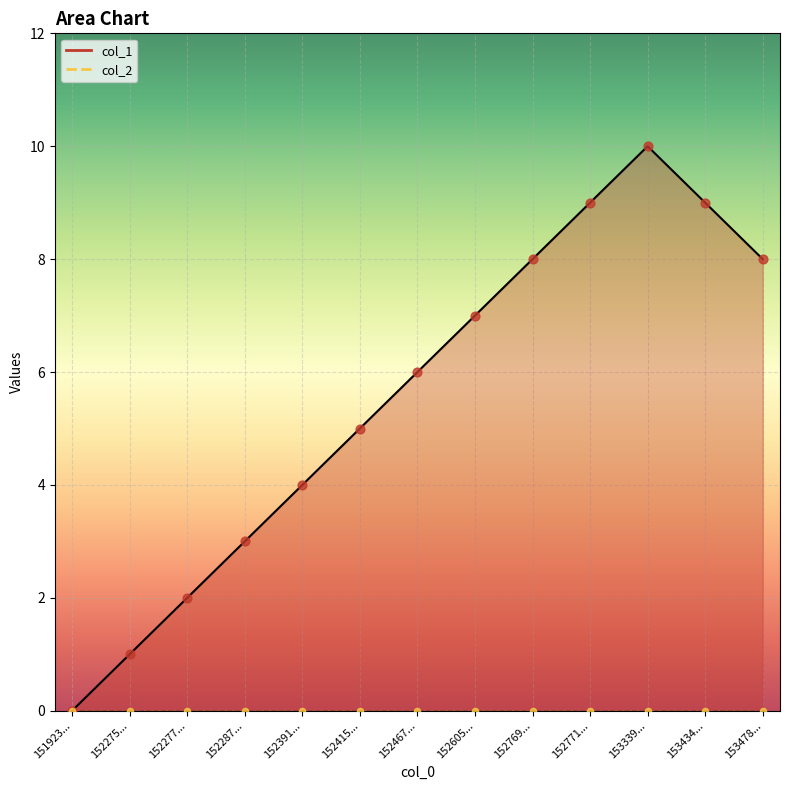

What is the change in value from 152605... to 152771...?

+2